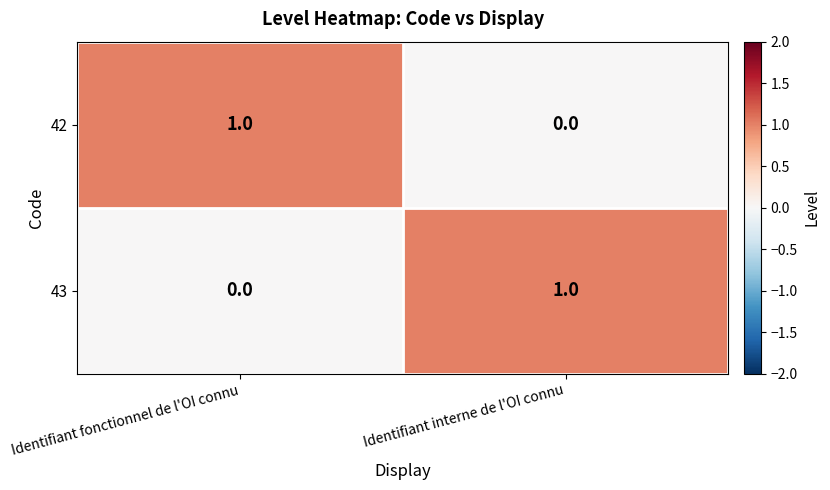

How many distinct data groups are displayed?

2